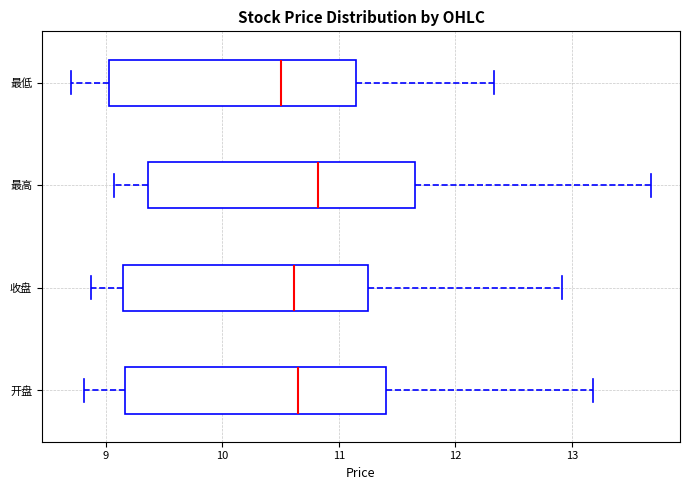

Where does the left whisker of the box for 收盘 end on the x-axis? The values are not printed on the chart, so give them approximately, as read against the axis.

8.9